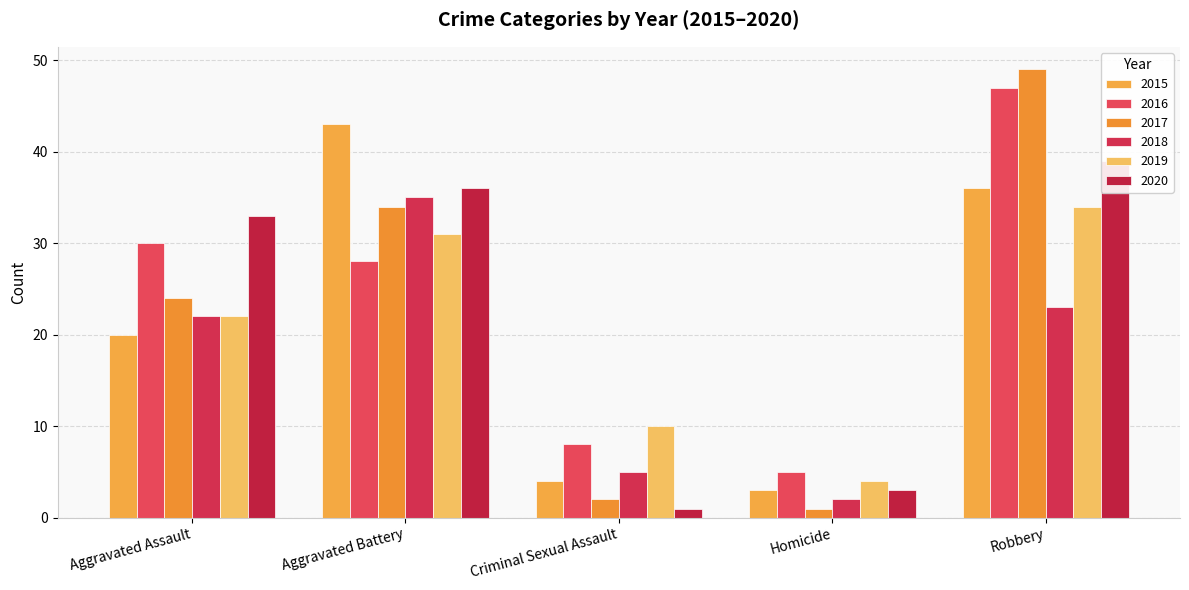

The 2016 series shows 28 at Aggravated Battery. True or false?

True